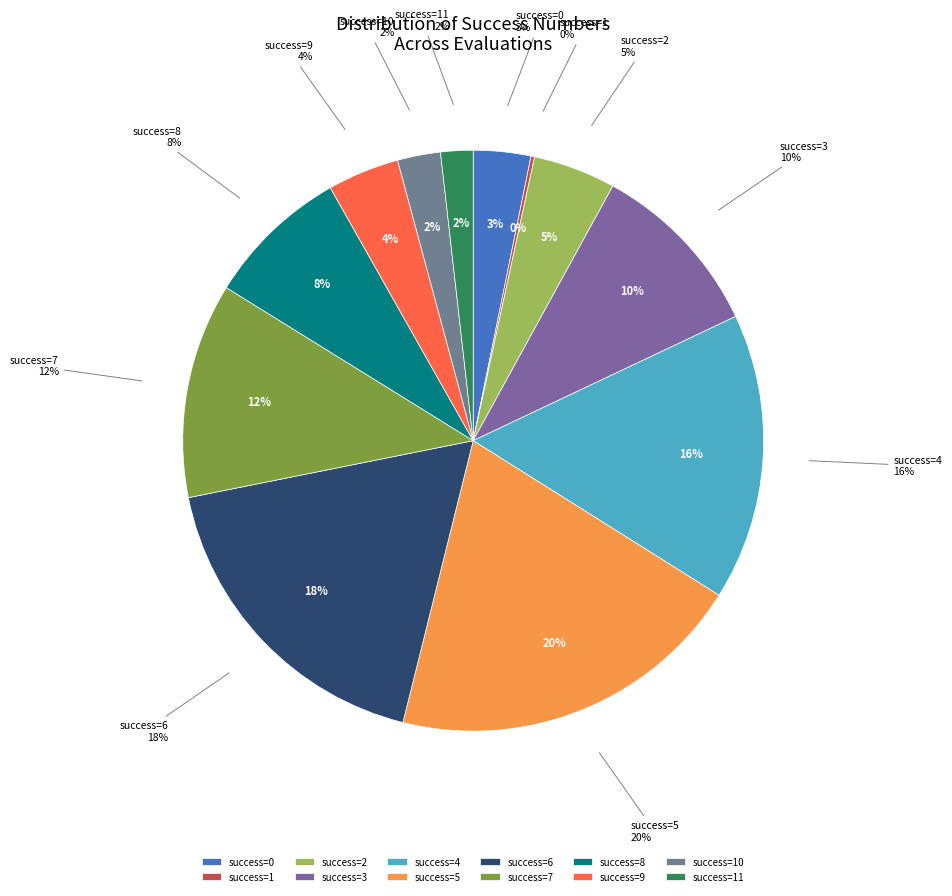

Which category has the biggest portion of the pie?

5